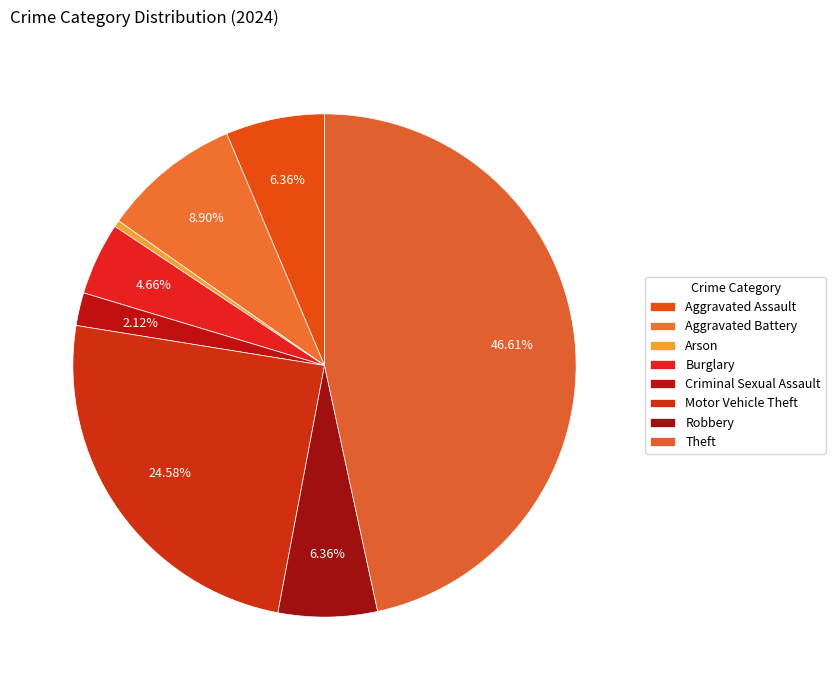

Is there a majority slice in this chart?

No